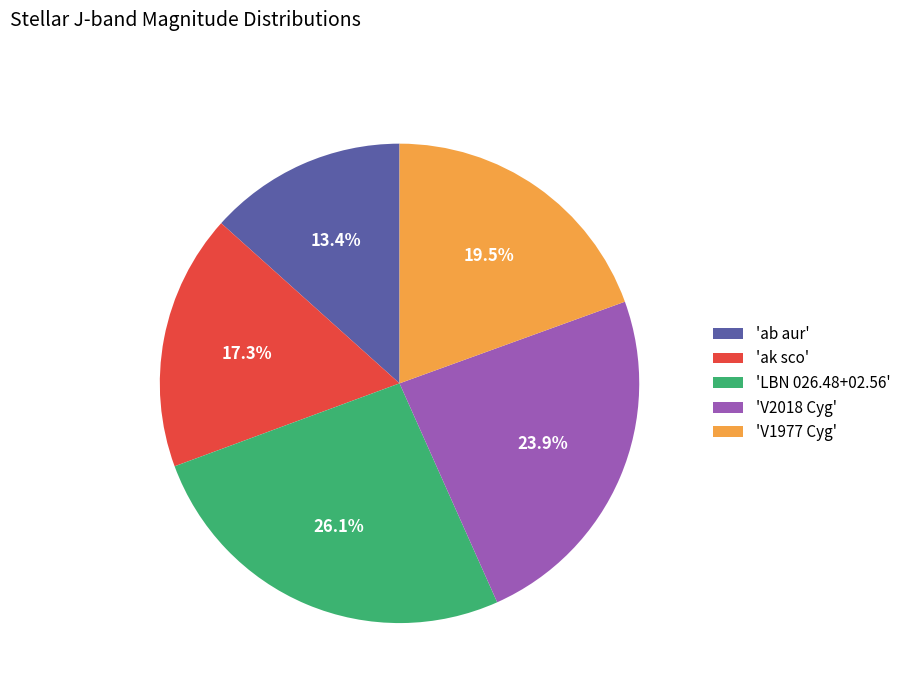

To the nearest percent, what is the average slice percentage?

20%